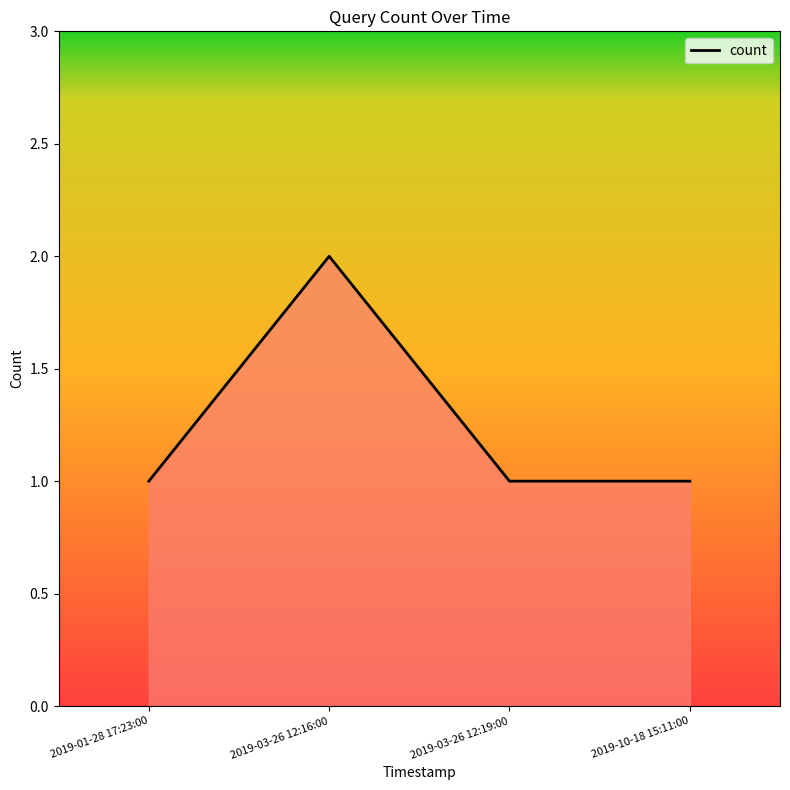

What position from the right is 2019-01-28 17:23:00?

4